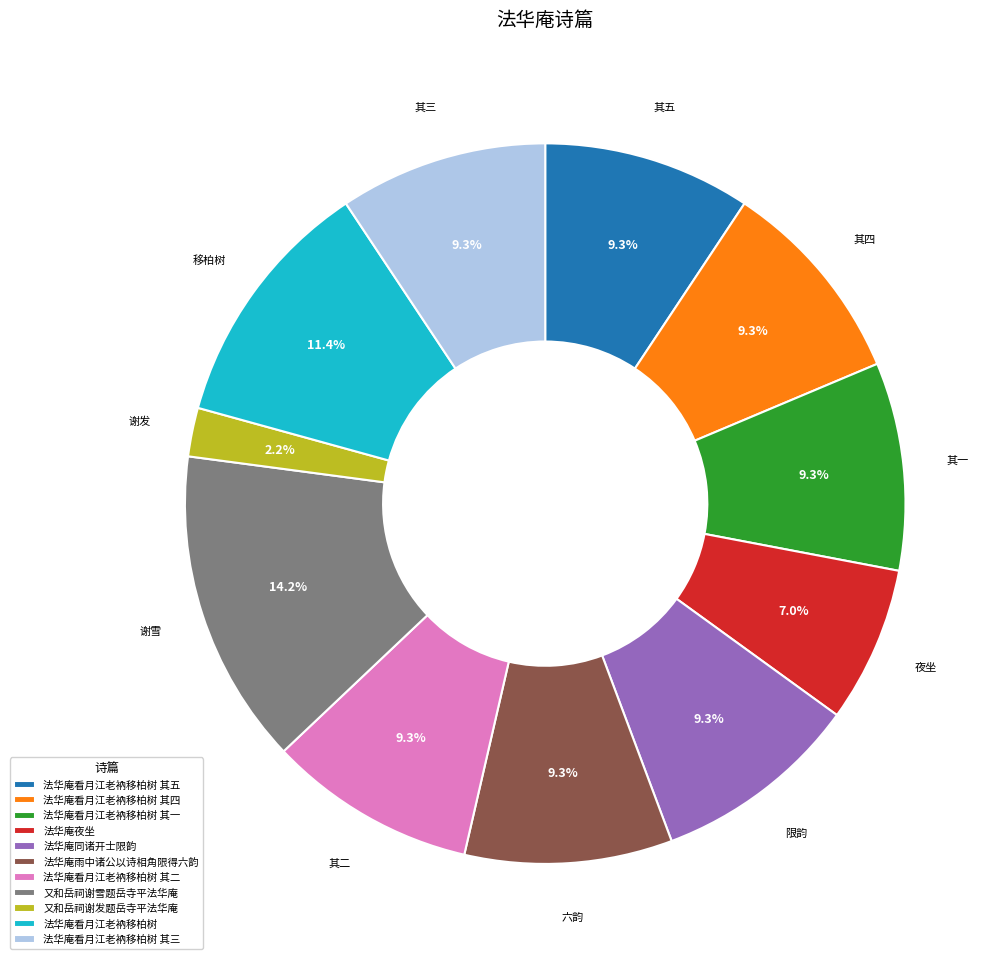

Is there any slice that represents more than half of the pie?

No